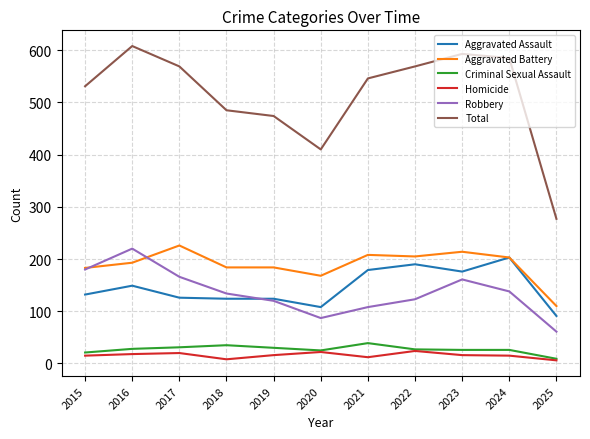

What is the sum of the Total values at 2017 and 2016?

1177